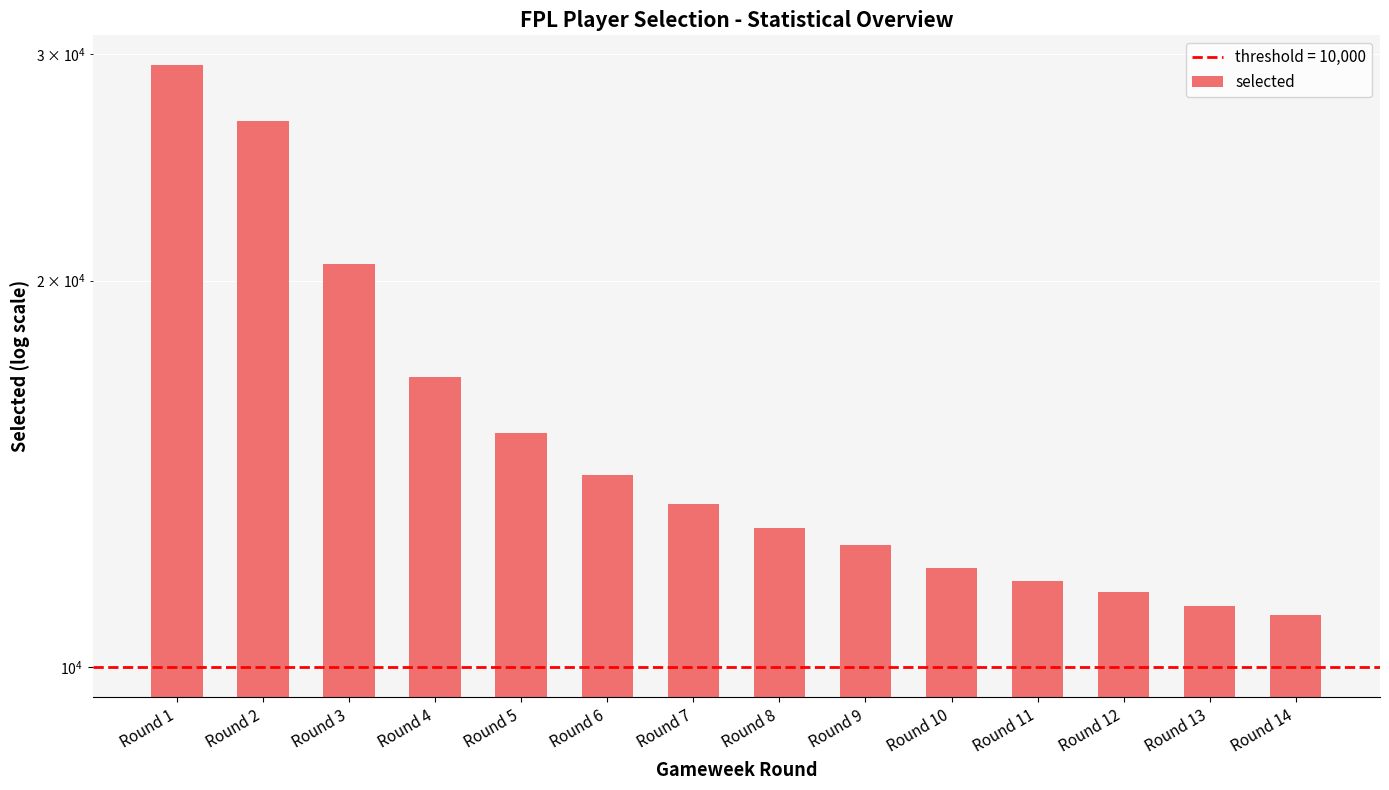

What is the ratio of the value at Round 13 to the value at Round 7?

0.8